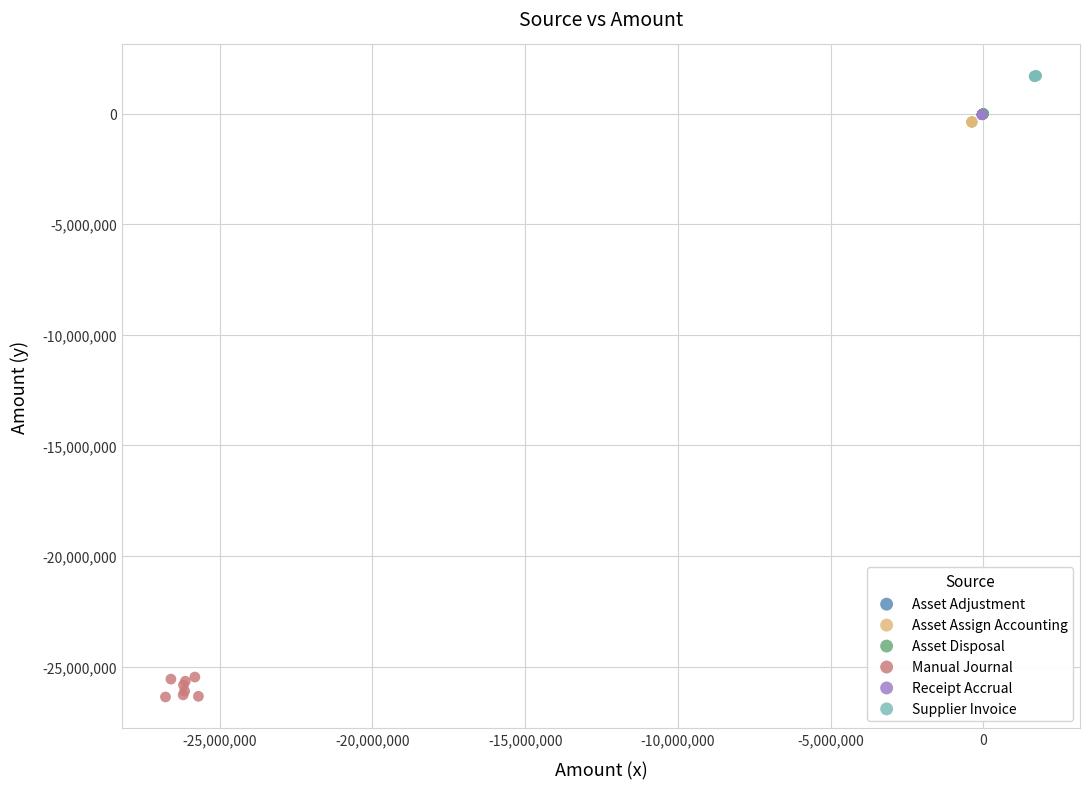

Which series reaches the minimum Y coordinate?

Manual Journal